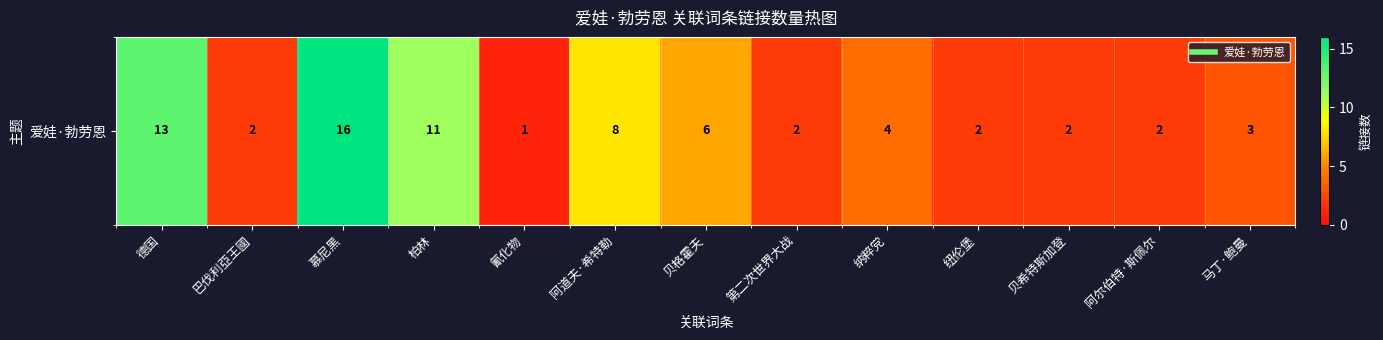

What is the maximum value shown in the chart?

16